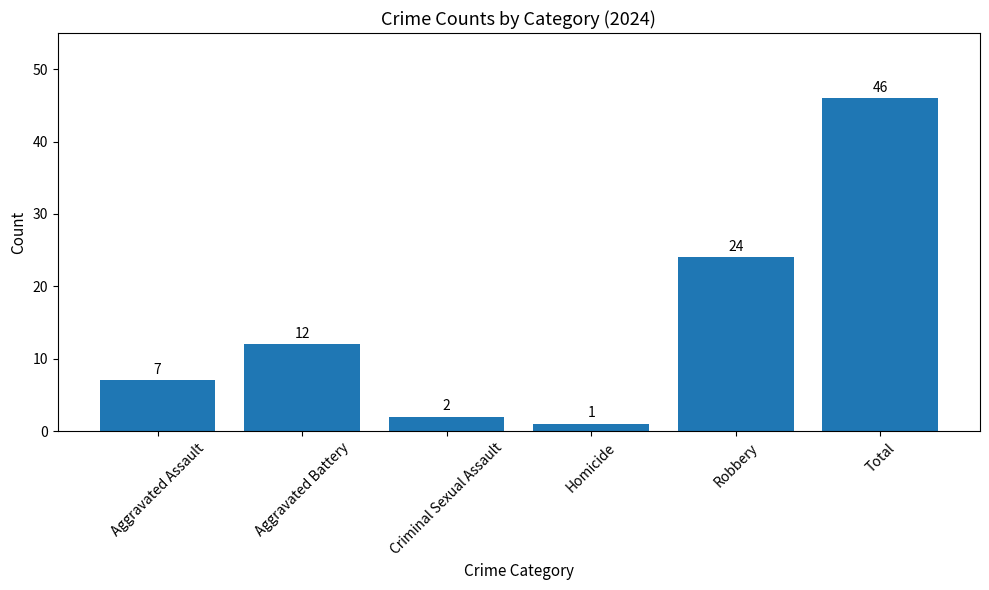

What is the difference between the values at Total and Homicide?

45